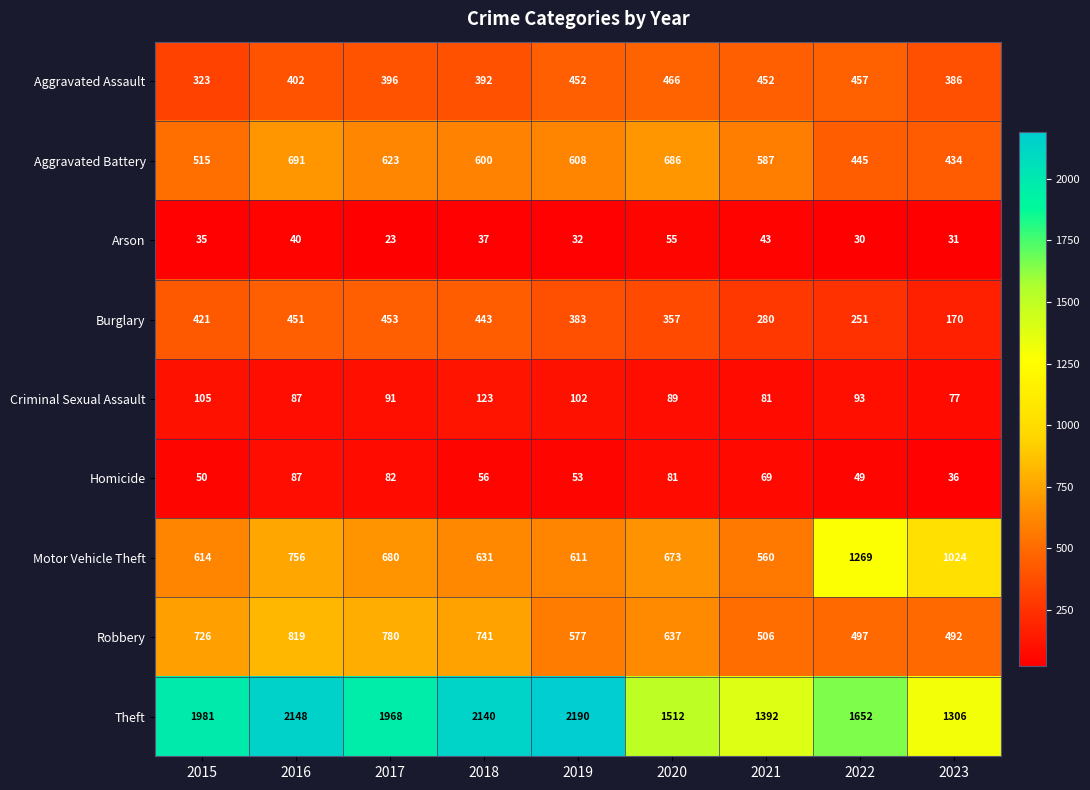

Rank the categories by Burglary value from highest to lowest.

2017, 2016, 2018, 2015, 2019, 2020, 2021, 2022, 2023